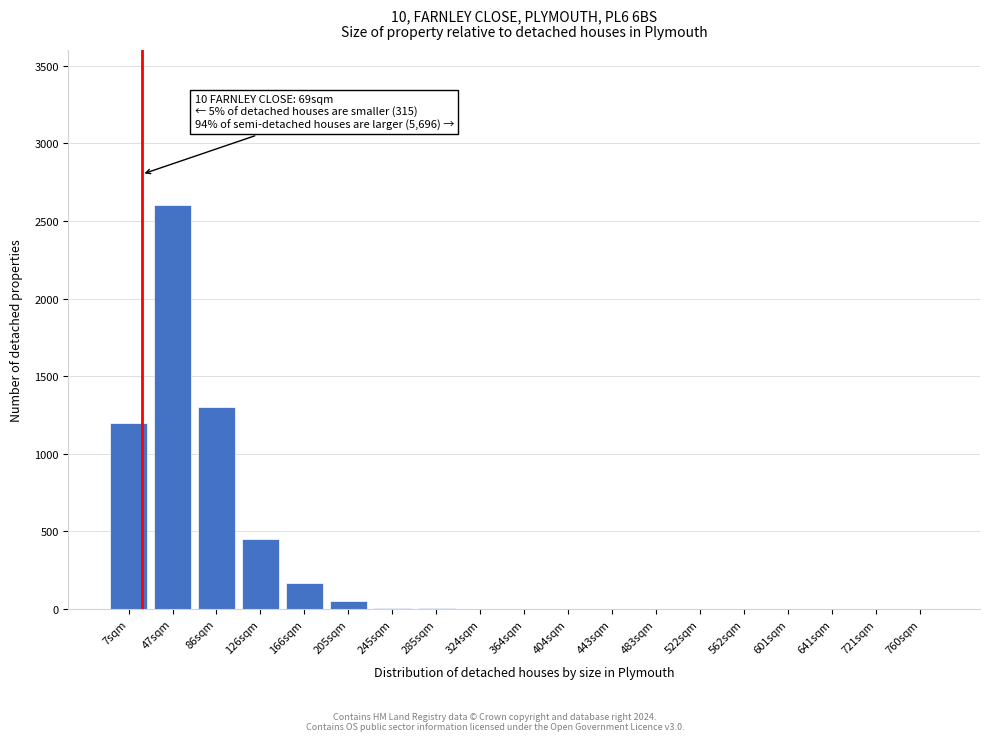

What is the sum of all values?

5792